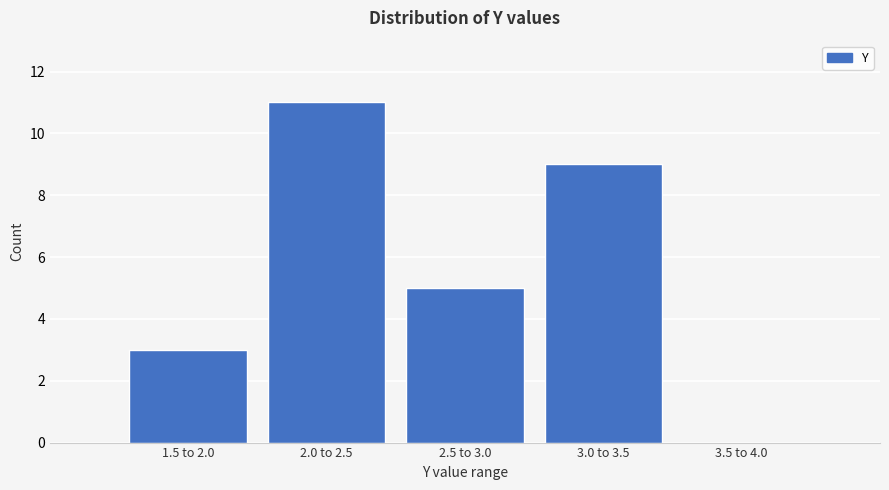

Reading left to right, list all the values displayed in this chart.

1.5 to 2.0=3	2.0 to 2.5=11	2.5 to 3.0=5	3.0 to 3.5=9	3.5 to 4.0=0